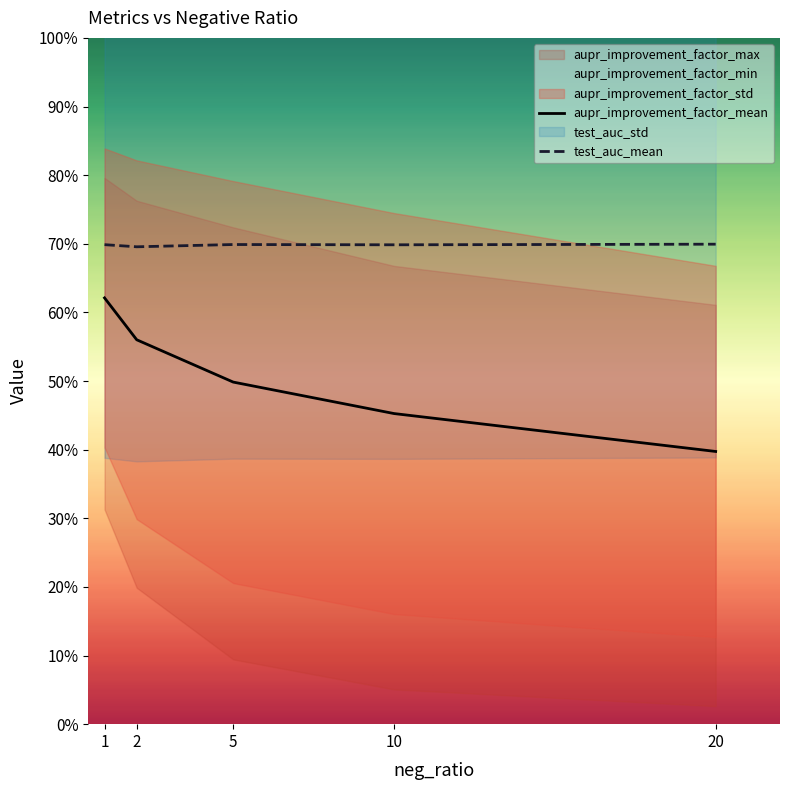

True or false: aupr_improvement_factor_mean has a value of 45.3 at 10.

True